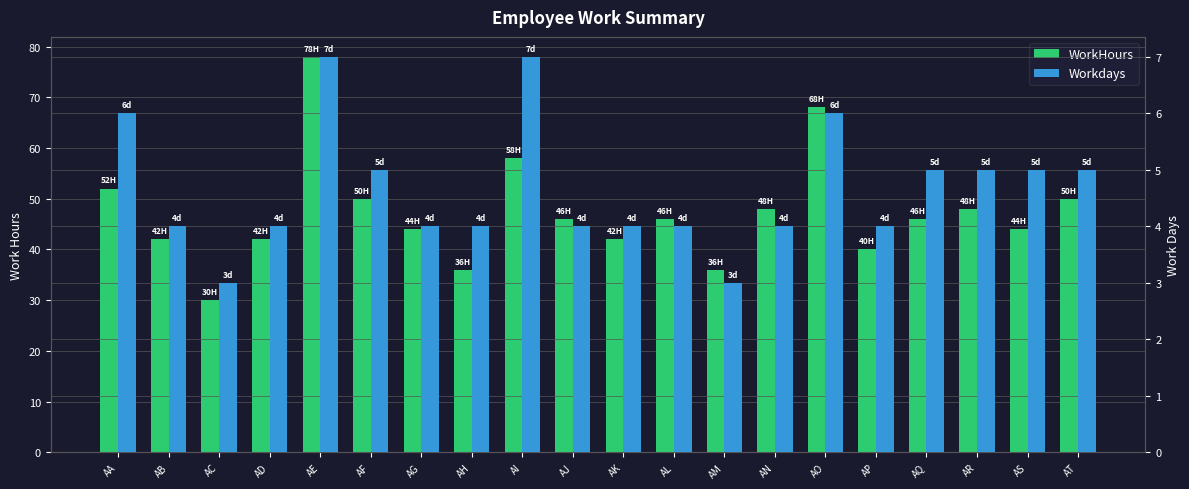

What is the value of the WorkHours bar at the 3rd from the left?

30